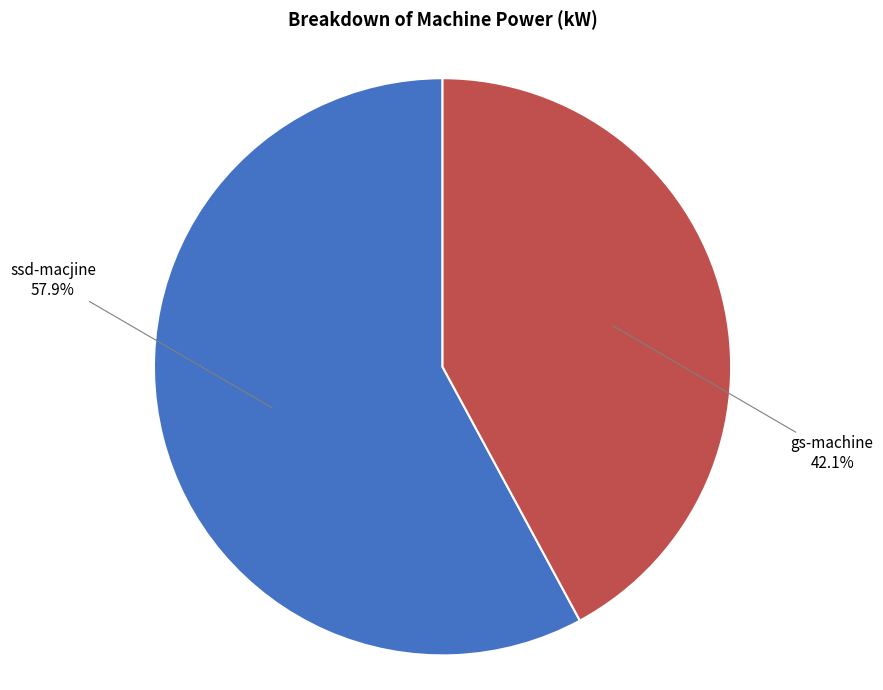

Approximately how many times larger is the value at ssd-macjine compared to gs-machine?

1.4